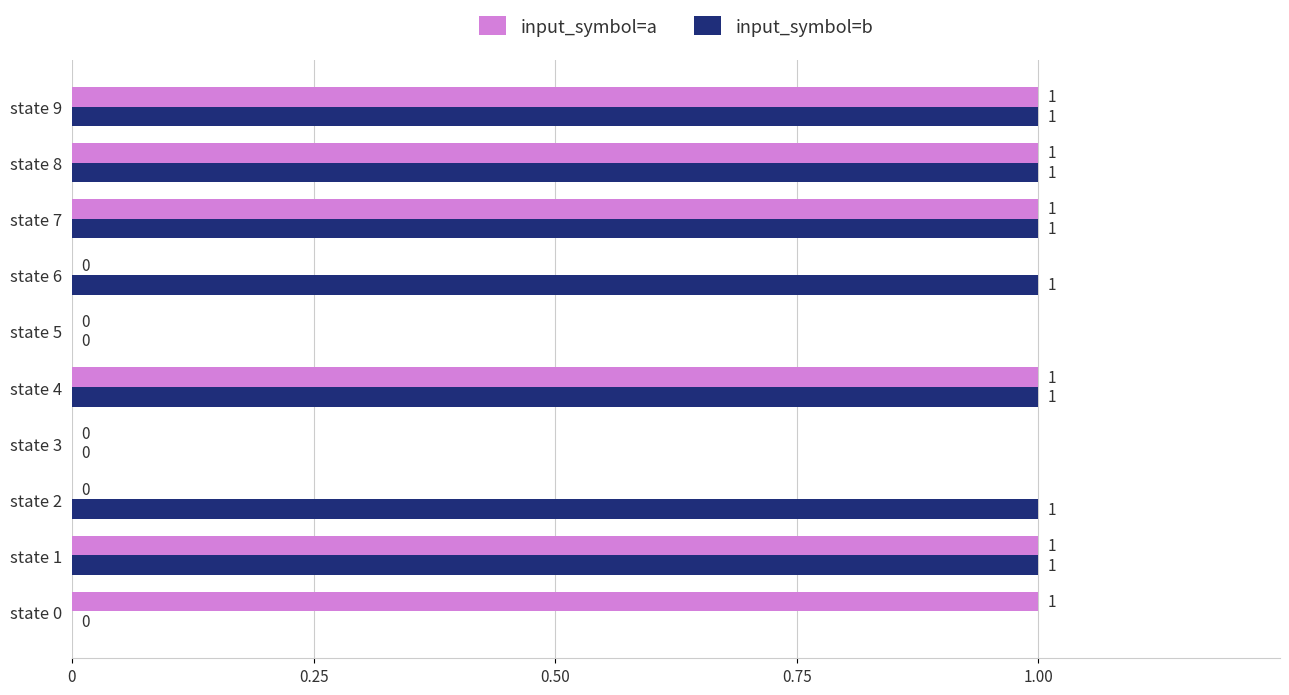

What is the sum of all input_symbol=b values?

7